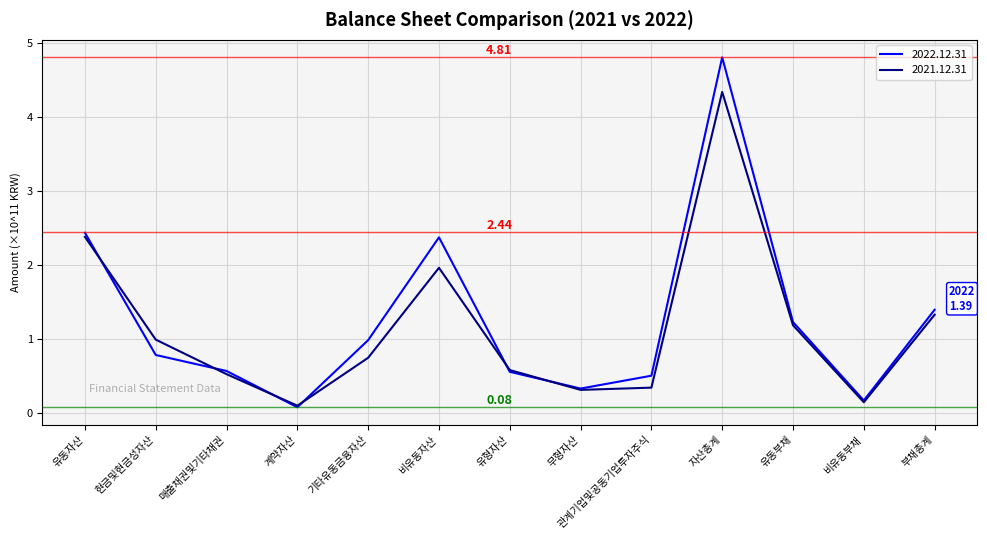

What position from the right is 유형자산?

7